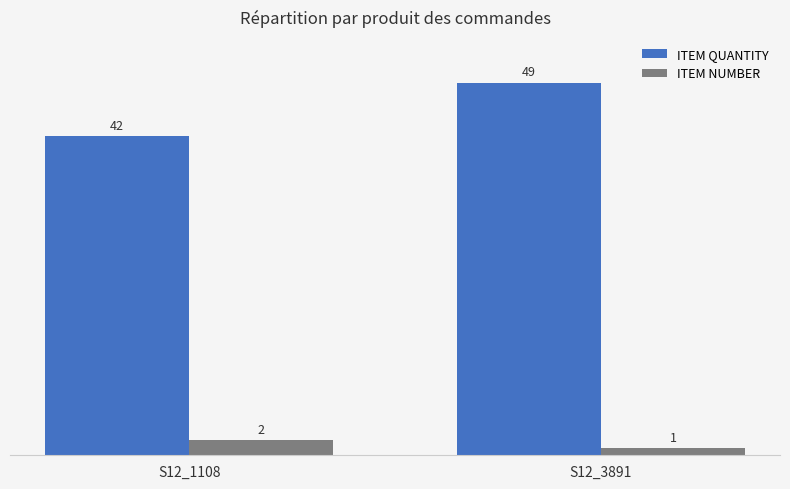

What is the minimum value shown in the chart?

1